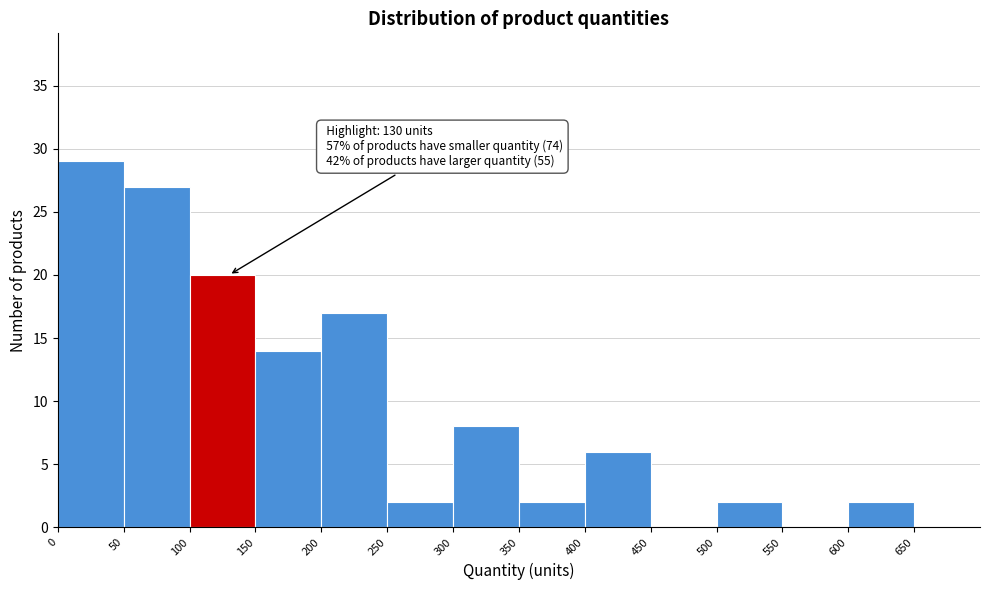

Over which range of the x-axis is the bar tallest?

0 to 50